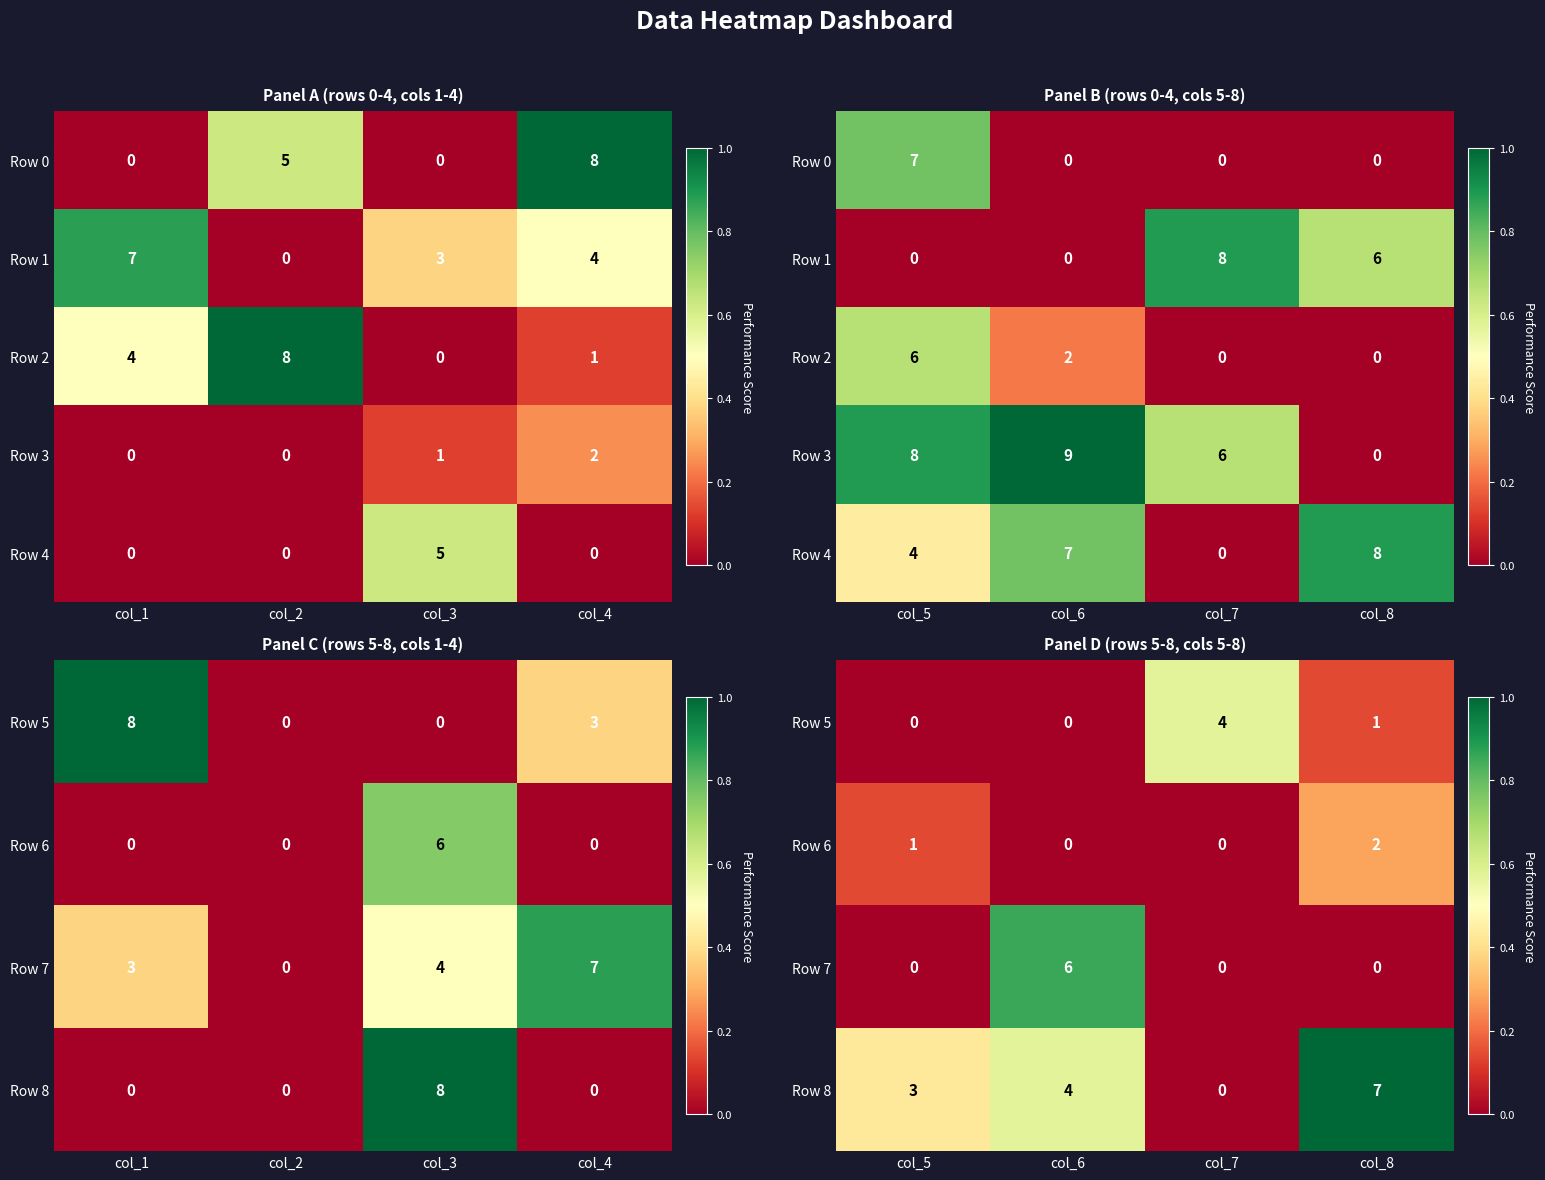

At how many categories does at least one series exceed 0?

4